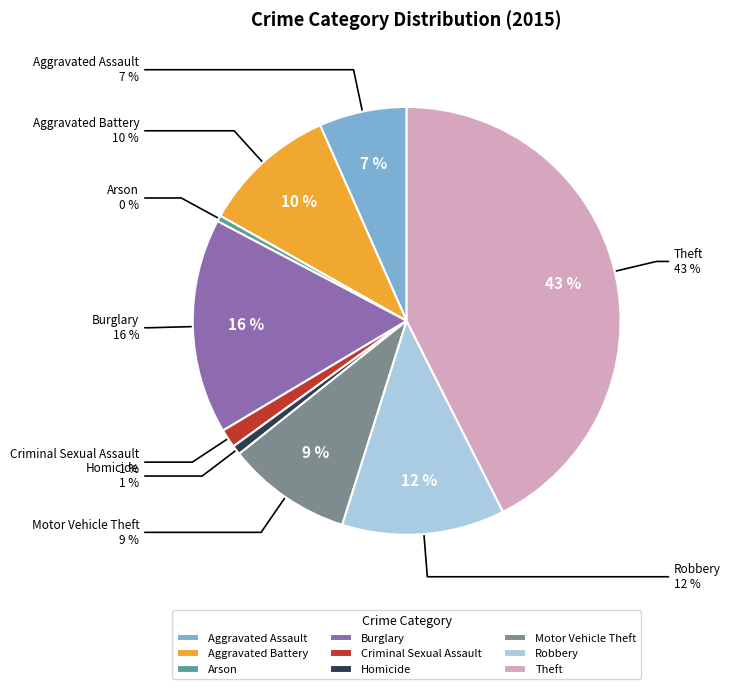

Combined, do Robbery and Aggravated Assault account for over 50%?

No